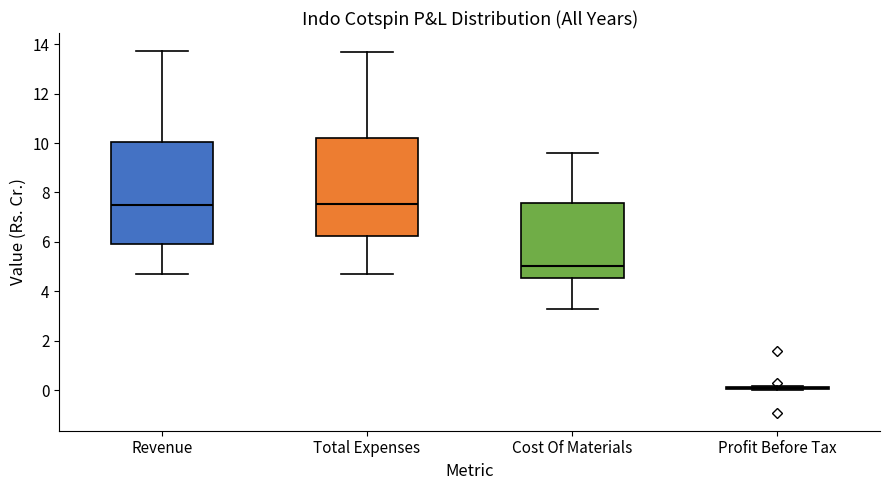

Reading left to right, transcribe this box plot: for each box, give where its median line is, the range the box spans, and where its two whiskers end, as read against the y-axis. The values are not printed on the chart, so give them approximately, as read against the axis.

Revenue: median 7.4, box 6.0 to 10.0, whiskers 4.8 to 13.8
Total Expenses: median 7.6, box 6.2 to 10.2, whiskers 4.8 to 13.8
Cost Of Materials: median 5.0, box 4.6 to 7.6, whiskers 3.4 to 9.6
Profit Before Tax: box collapsed to a line at 0.0, whiskers 0.0 to 0.2